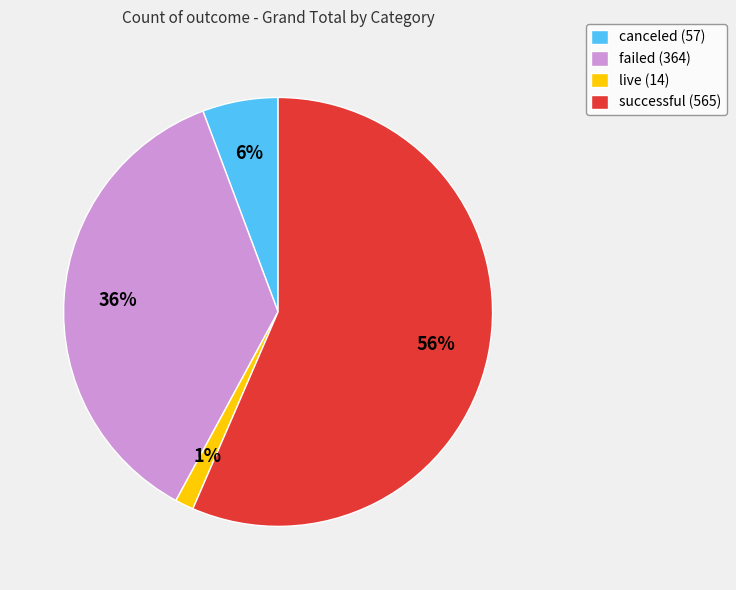

Count the number of slices in the pie.

4